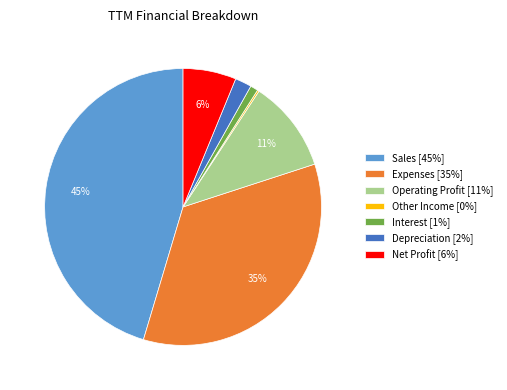

Do Sales [45%] and Operating Profit [11%] together represent more than half of the pie?

Yes